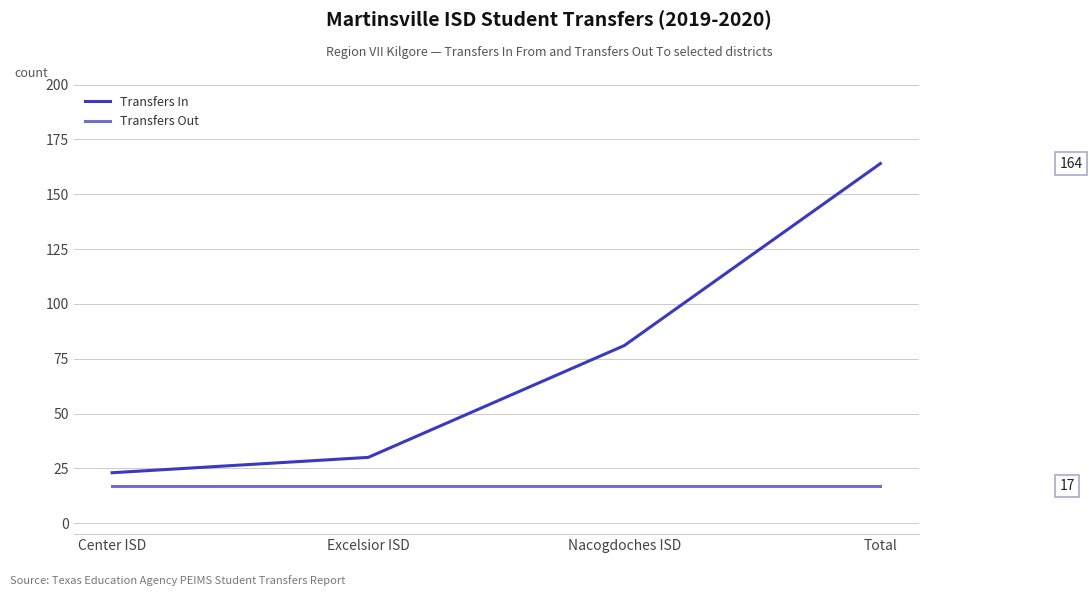

Reading left to right, what are all the values shown in this chart?

Transfers In: 23	30	81	164
Transfers Out: 17	17	17	17